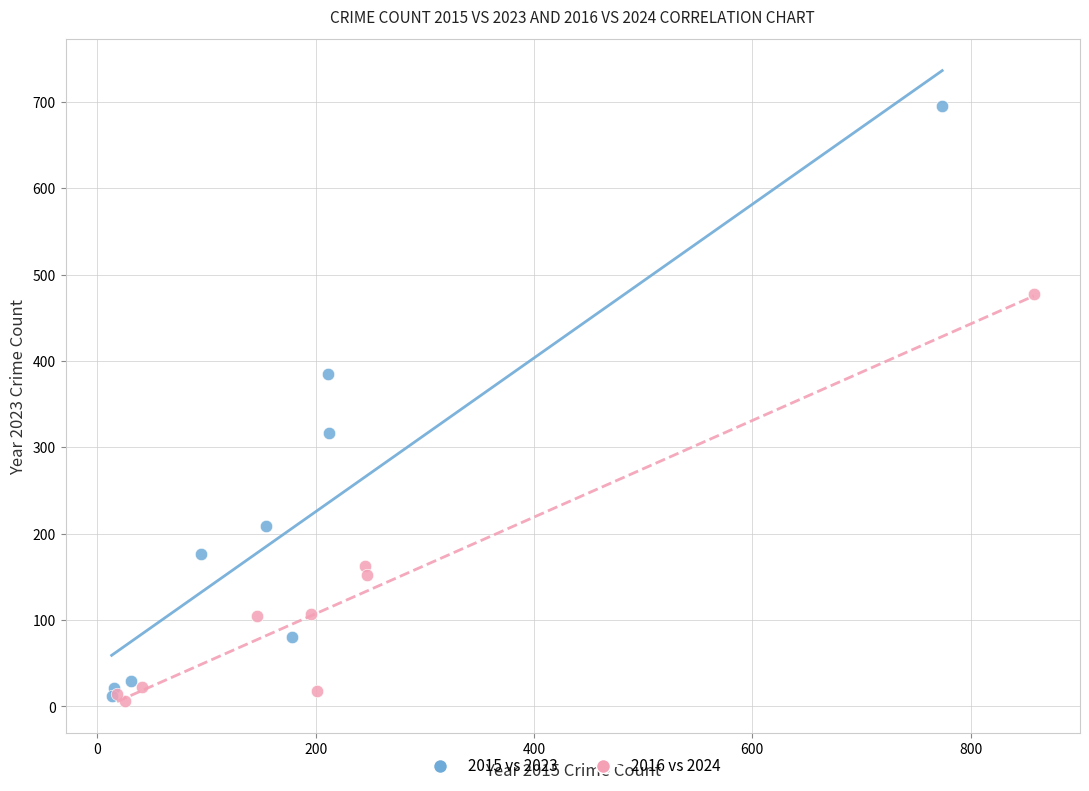

Which series contains the highest Y value?

2015 vs 2023